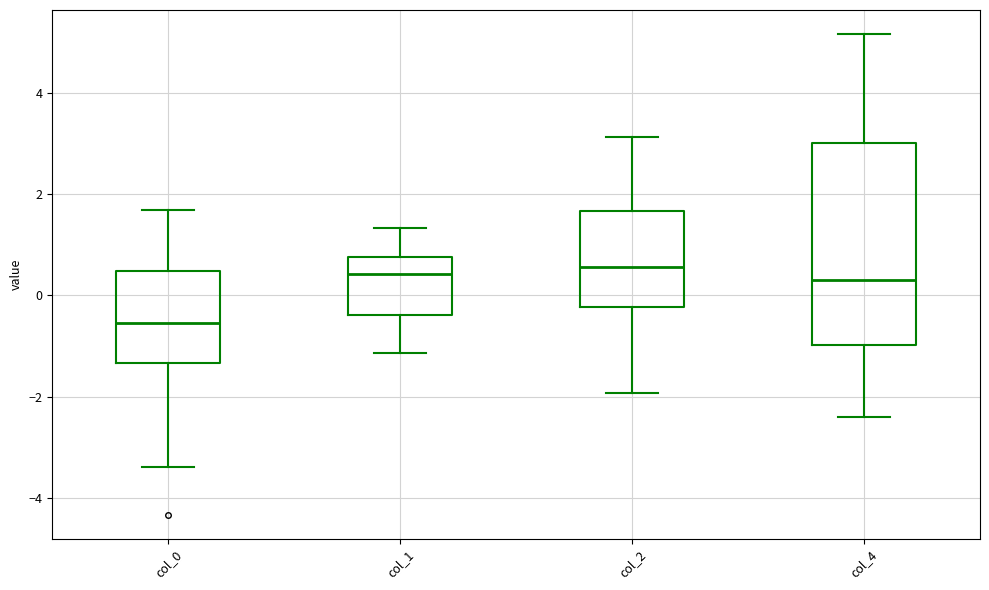

Where does the lower whisker of the box for col_4 end on the y-axis? The values are not printed on the chart, so give them approximately, as read against the axis.

-2.4